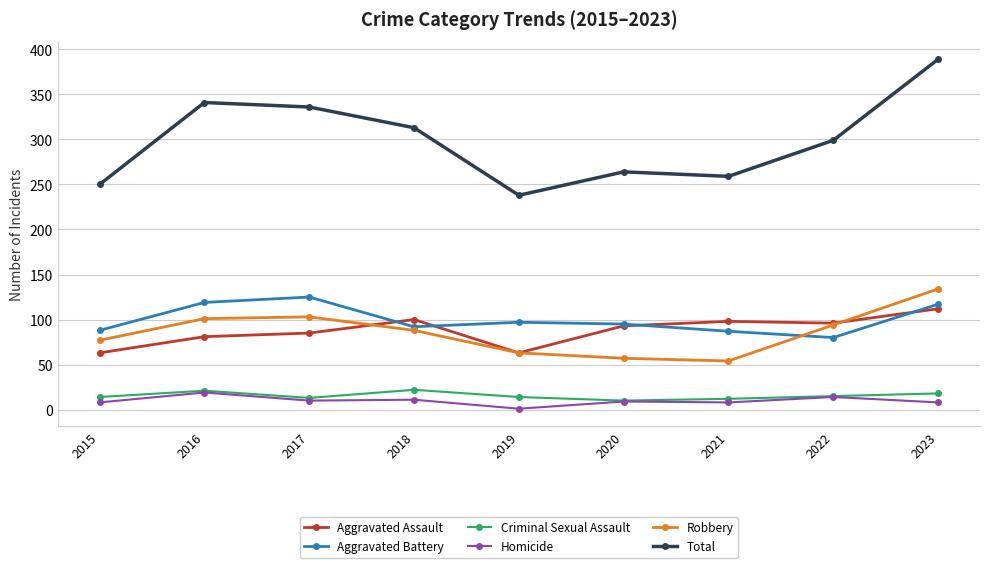

Between which two adjacent categories do Robbery and Aggravated Battery first intersect?

2021 and 2022